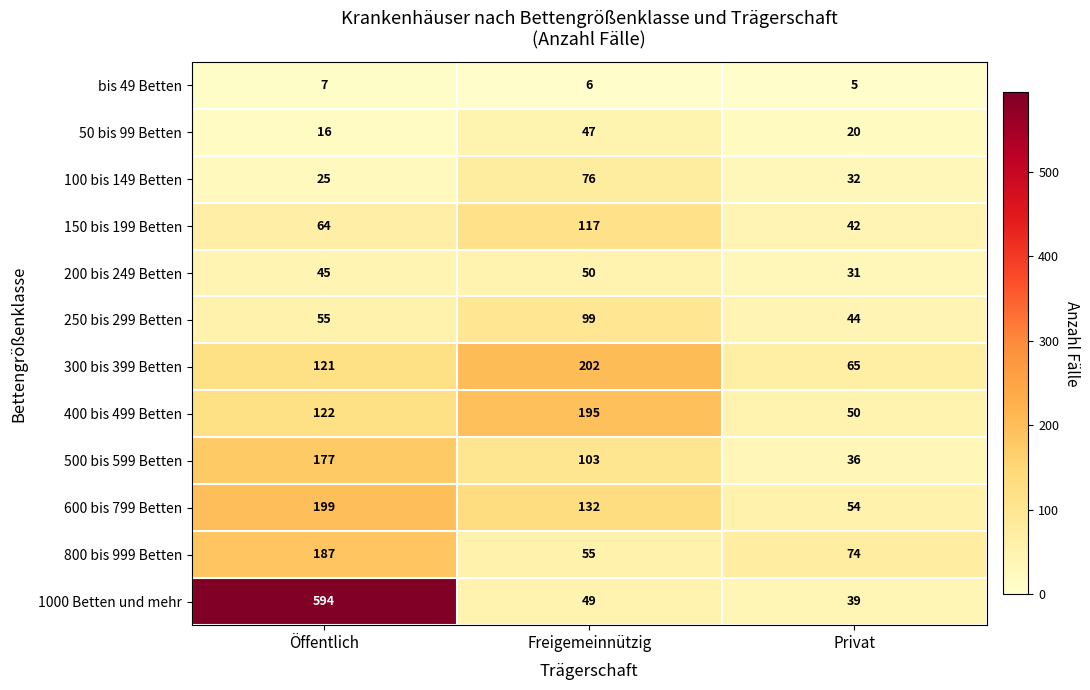

Which series has the largest total across all categories?

1000 Betten und mehr